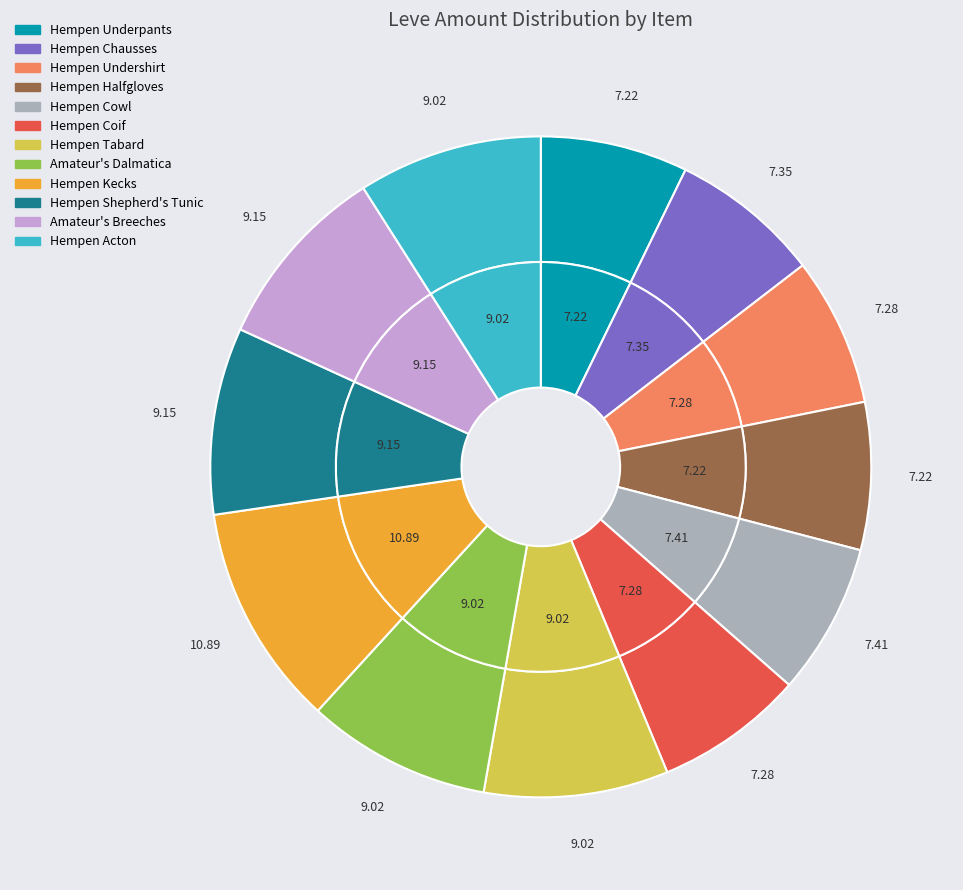

Which category has the smallest portion of the pie?

Hempen Underpants